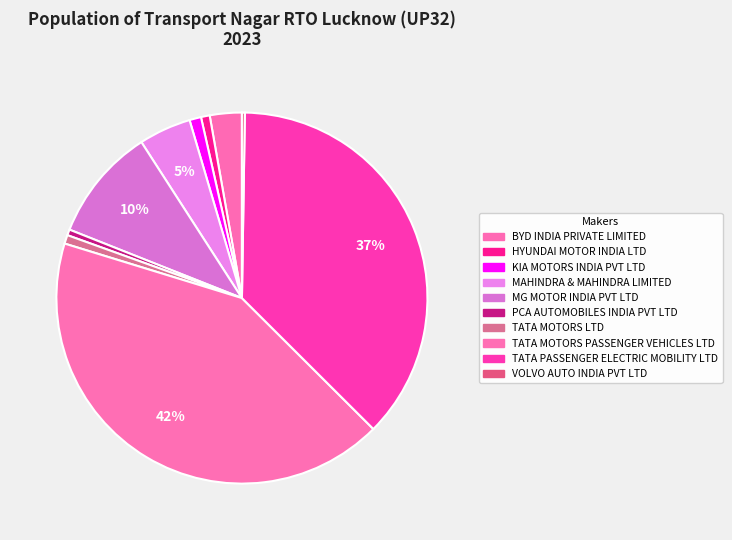

Is it true that BYD INDIA PRIVATE LIMITED is 9% of the pie?

False